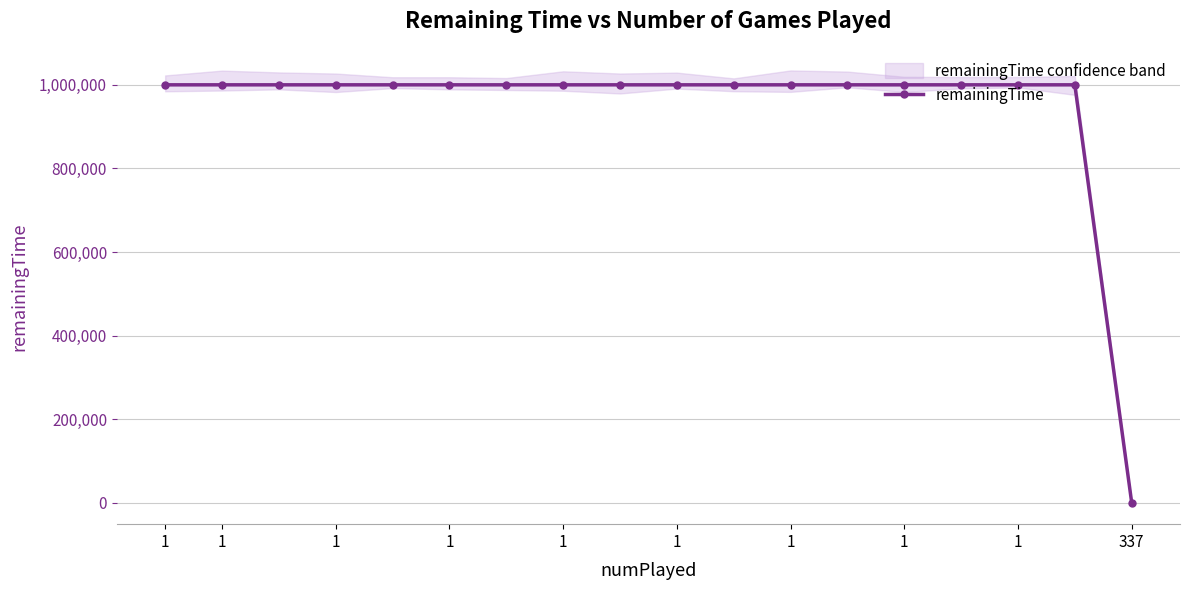

What is the value of the 10th point from the left?

999990